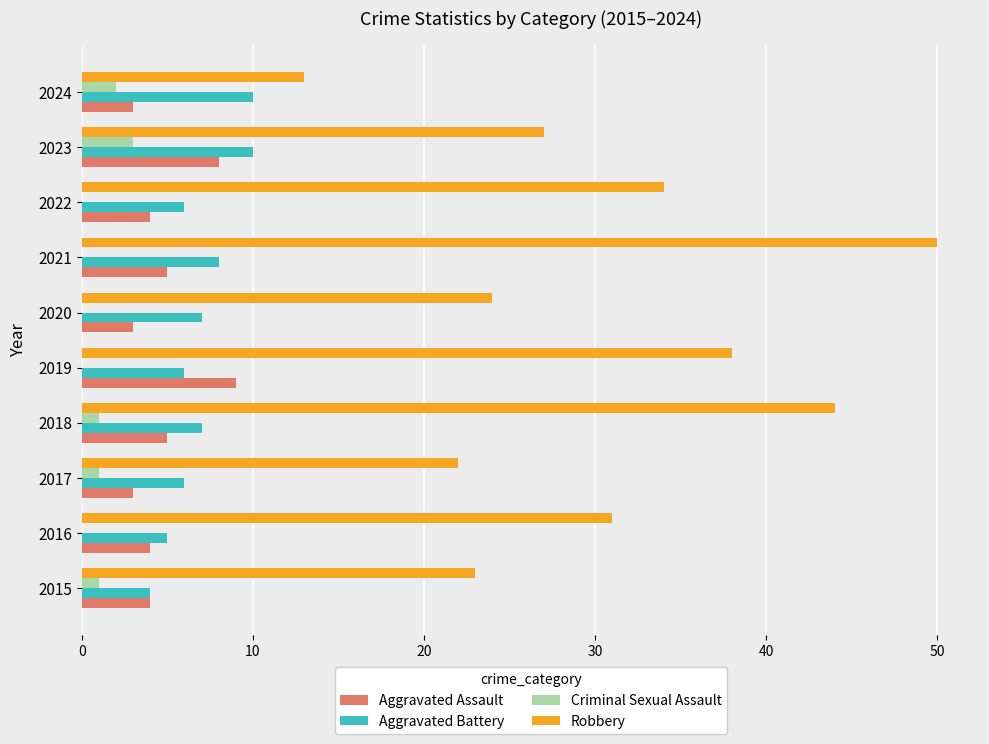

Which category has the highest value across all series?

2021